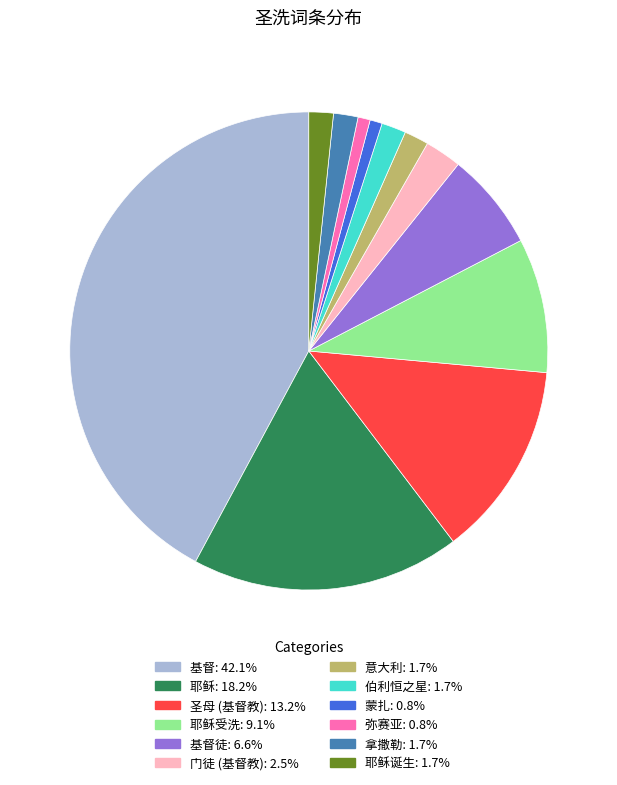

Is there any slice that represents more than half of the pie?

No